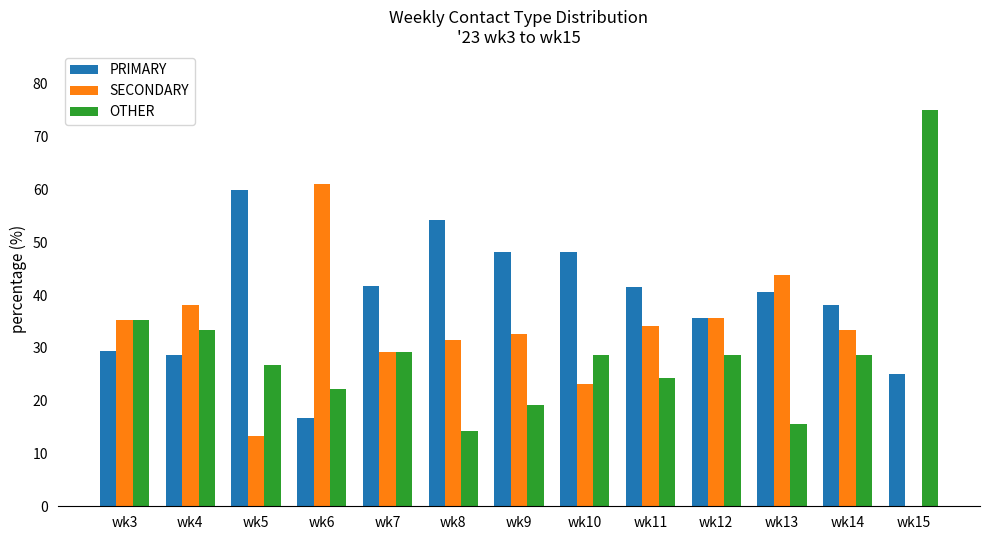

Where does the OTHER series first go above 28?

wk3